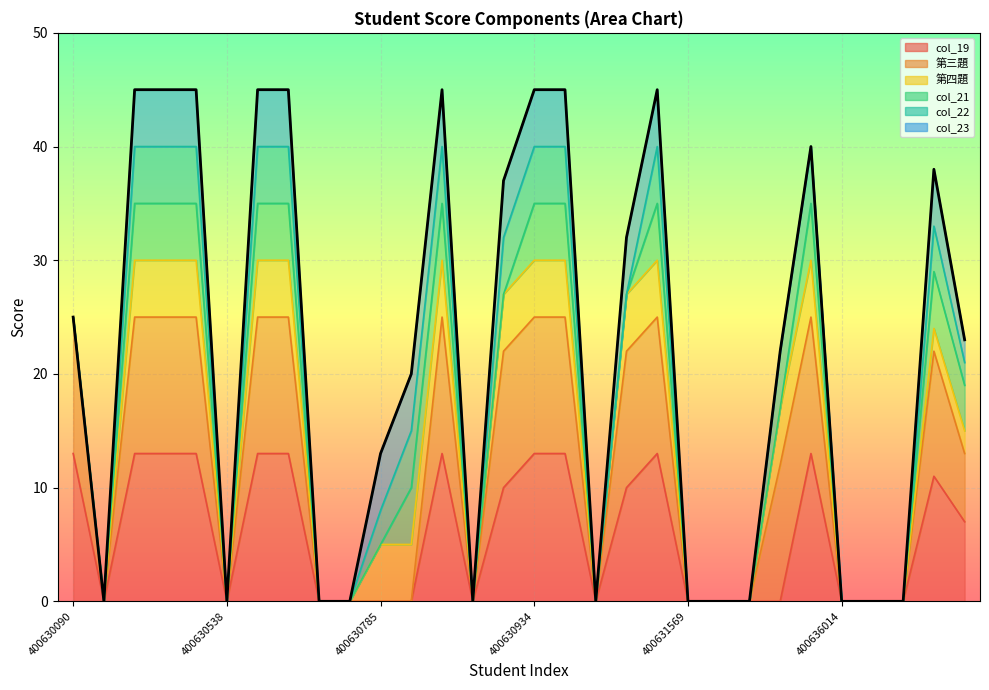

Between 9 and 14, which is larger?

14